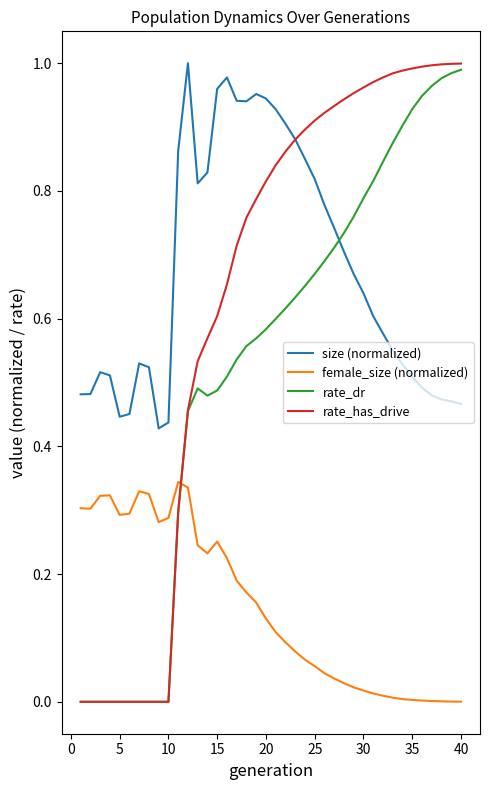

Does the chart have visible grid lines?

No